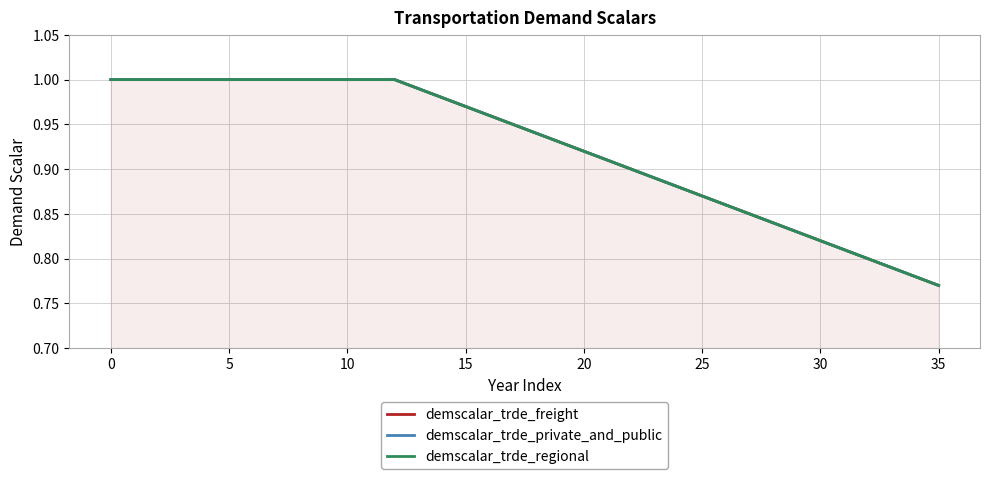

Reading right to left, transcribe all the data shown in this chart.

demscalar_trde_freight: 0.8	0.8	0.8	0.8	0.8	0.8	0.8	0.8	0.8	0.9	0.9	0.9	0.9	0.9	0.9	0.9	0.9	0.9	0.9	1.0	1.0	1.0	1.0	1.0	1.0	1.0	1.0	1.0	1.0	1.0	1.0	1.0	1.0	1.0	1.0	1.0
demscalar_trde_private_and_public: 0.8	0.8	0.8	0.8	0.8	0.8	0.8	0.8	0.8	0.9	0.9	0.9	0.9	0.9	0.9	0.9	0.9	0.9	0.9	1.0	1.0	1.0	1.0	1.0	1.0	1.0	1.0	1.0	1.0	1.0	1.0	1.0	1.0	1.0	1.0	1.0
demscalar_trde_regional: 0.8	0.8	0.8	0.8	0.8	0.8	0.8	0.8	0.8	0.9	0.9	0.9	0.9	0.9	0.9	0.9	0.9	0.9	0.9	1.0	1.0	1.0	1.0	1.0	1.0	1.0	1.0	1.0	1.0	1.0	1.0	1.0	1.0	1.0	1.0	1.0